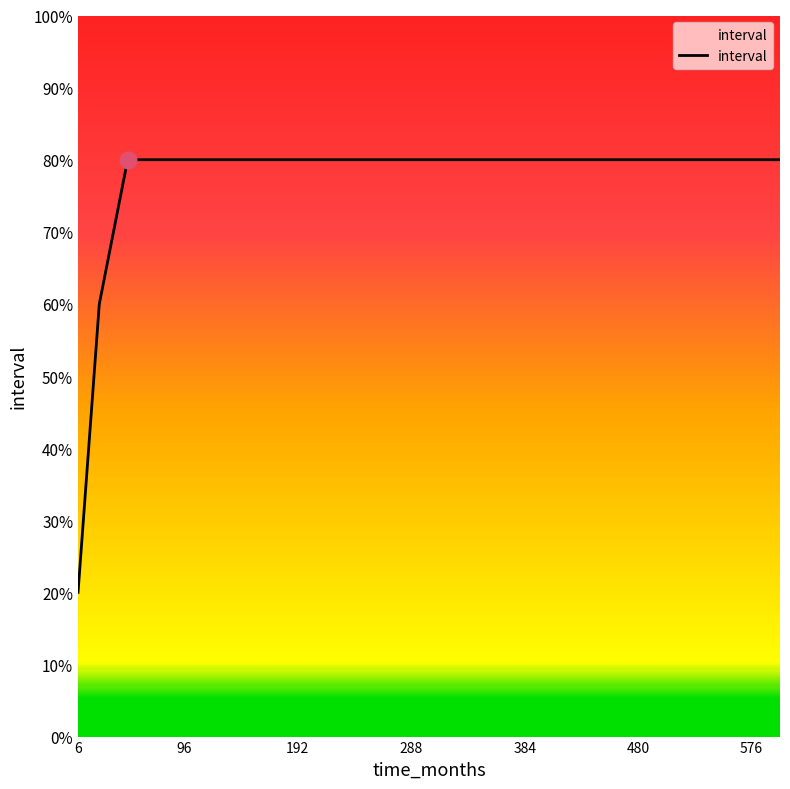

True or false: the data has more than 2 interior local peaks.

False